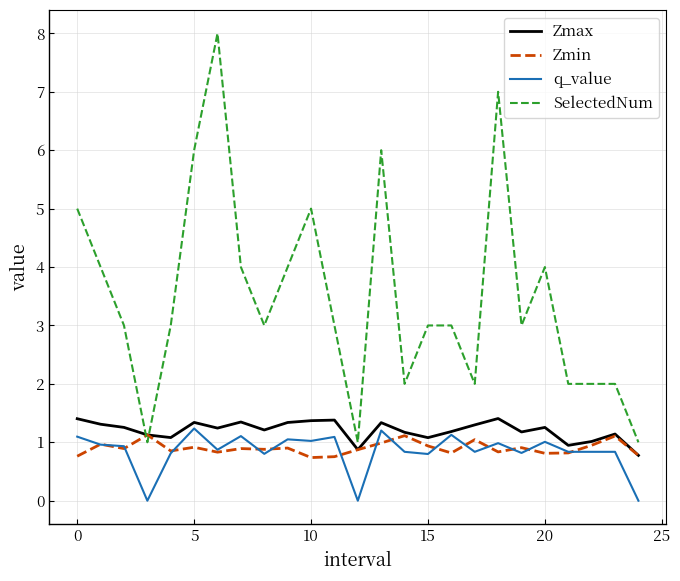

Which series ends up on top after the final intersection of SelectedNum and Zmax?

SelectedNum